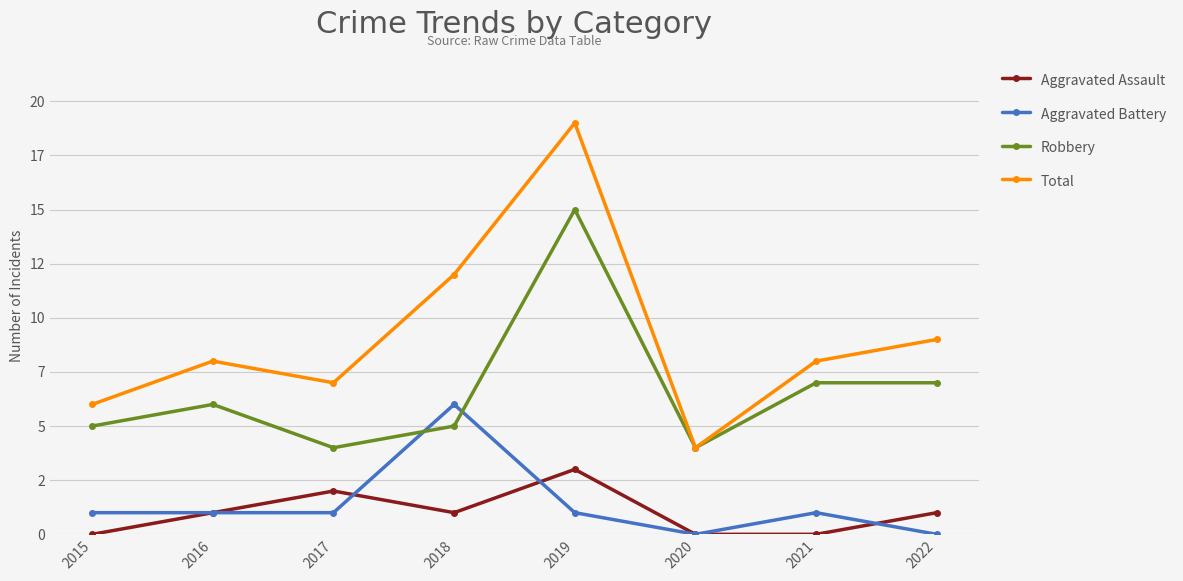

Which series has the largest total across all categories?

Total